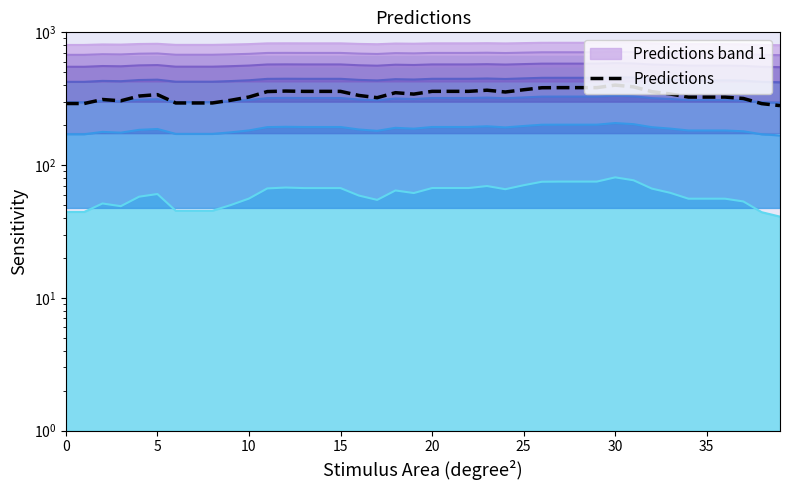

What is the ratio of the value at 11 to the value at 20?

1.0